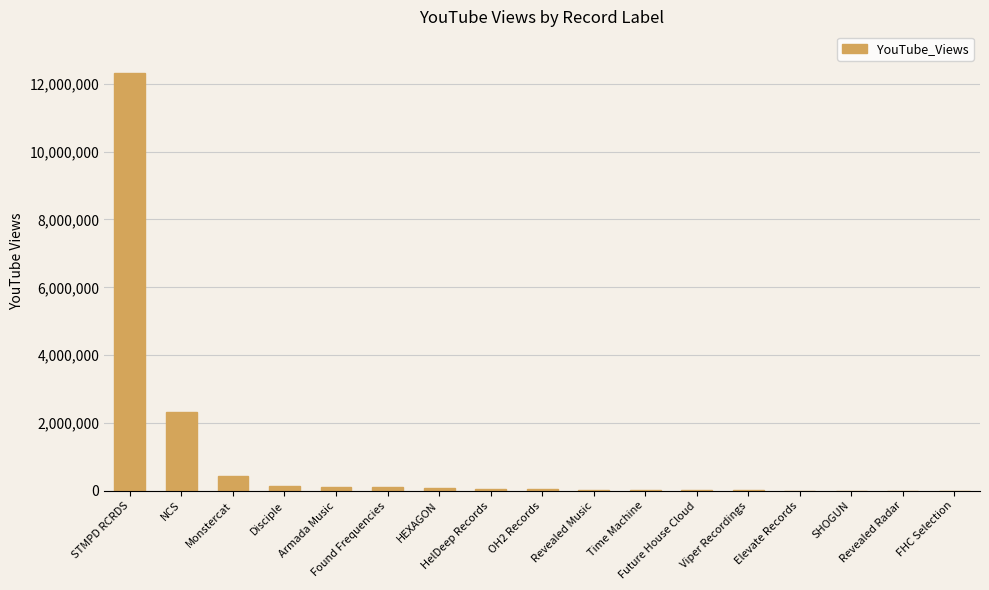

What is the greatest value displayed?

12317826